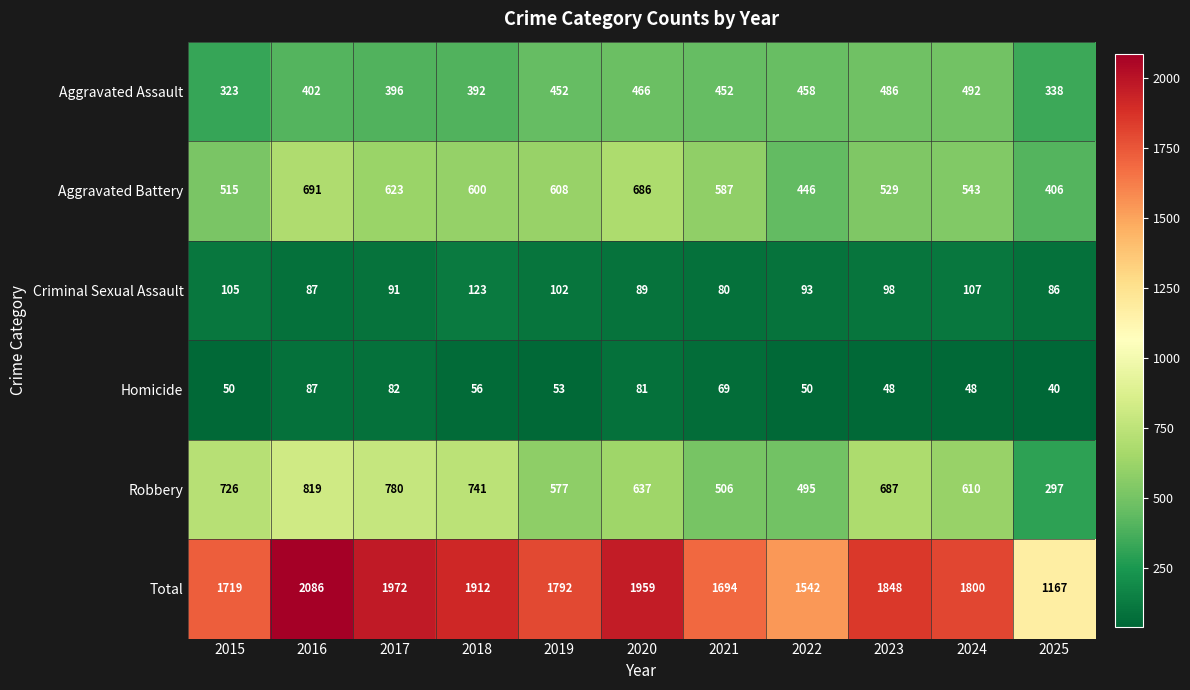

At which category does the chart reach its minimum across all series?

2025